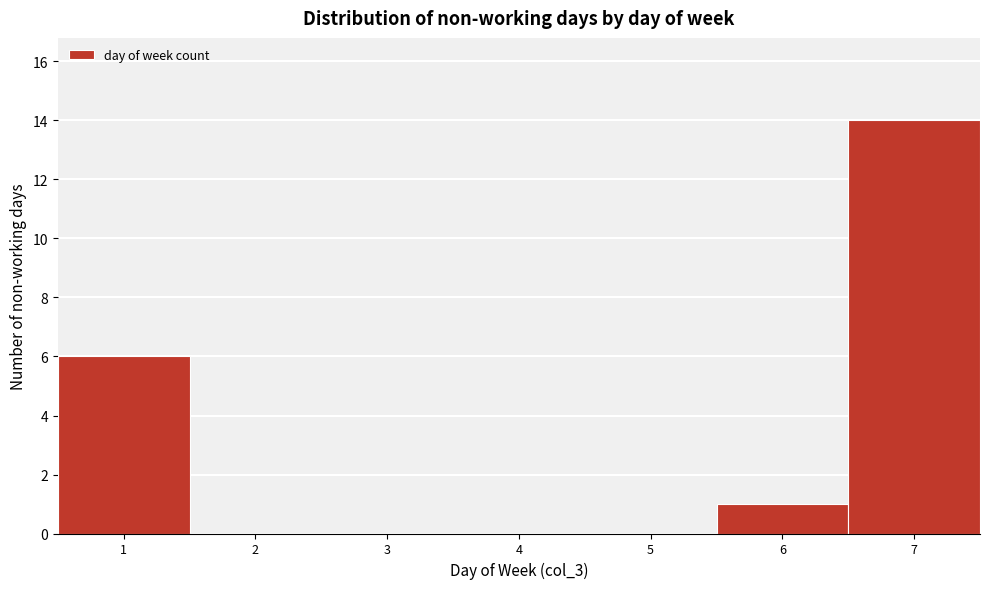

Reading left to right, list every bar in this chart as the range it spans on the x-axis followed by its height. The values are not printed on the chart, so give them approximately, as read against the axis.

0.5 to 1.5: 6
1.5 to 2.5: 0
2.5 to 3.5: 0
3.5 to 4.5: 0
4.5 to 5.5: 0
5.5 to 6.5: 1
6.5 to 7.5: 14